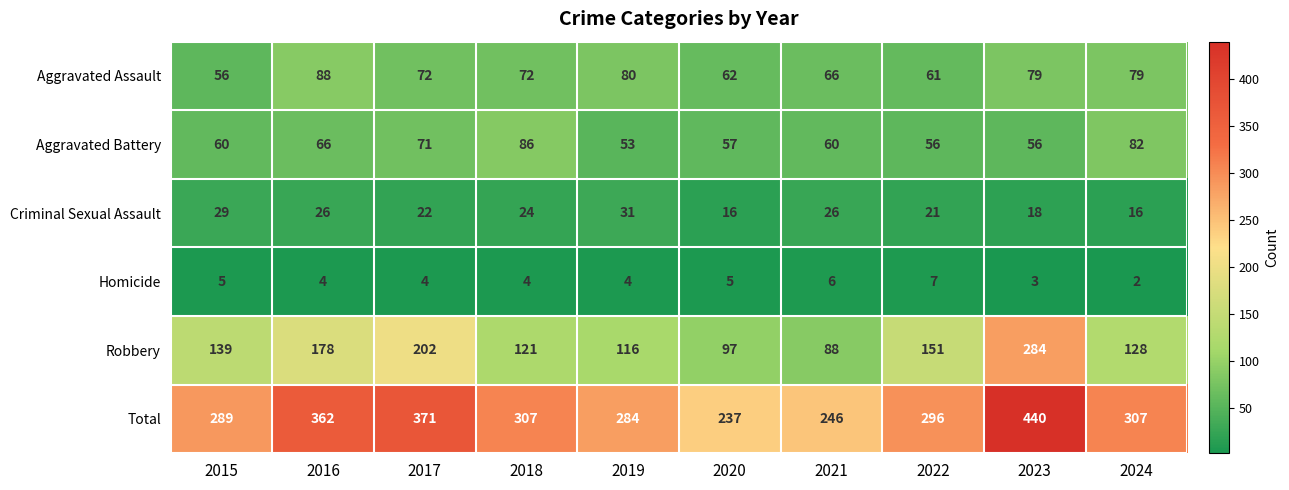

At how many categories does at least one series exceed 41?

10